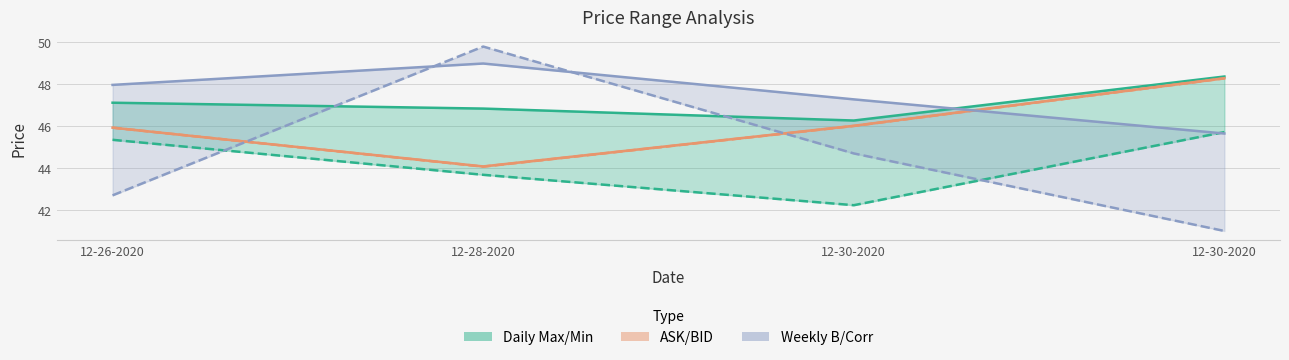

What is the label of the 3rd point from the right?

12-28-2020